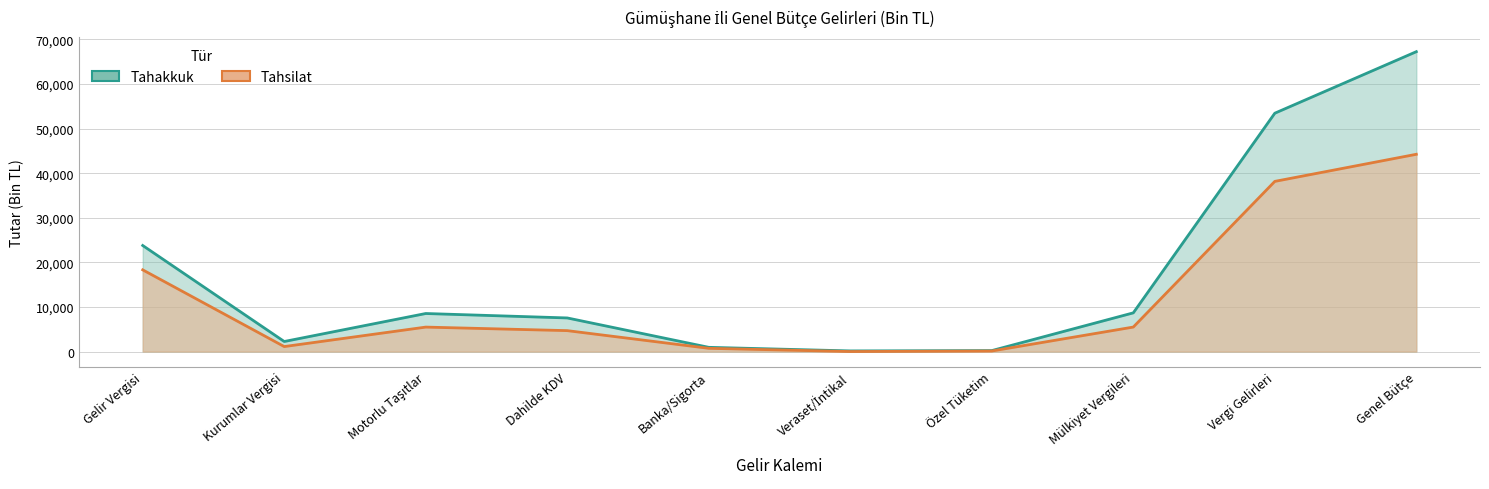

What is the label of the 6th point from the right?

Banka/Sigorta